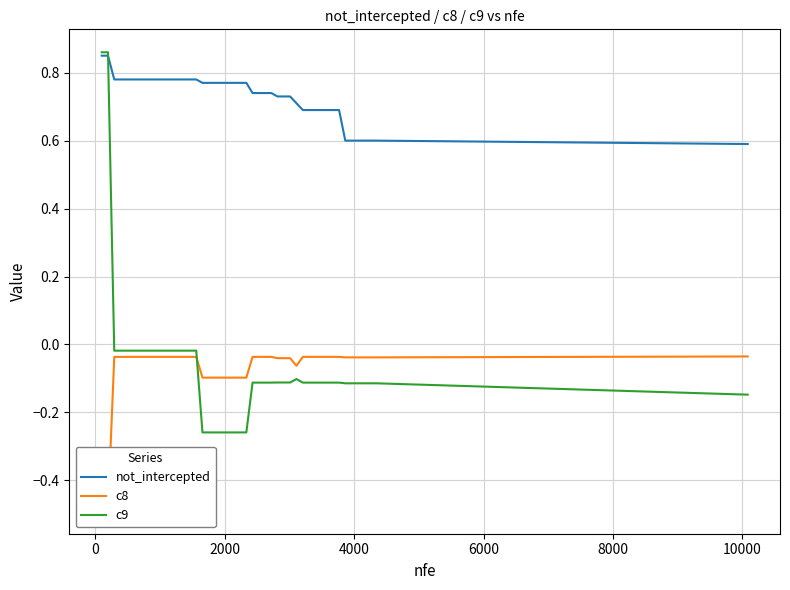

In c9, how many points are higher than both neighbors (excluding endpoints)?

1